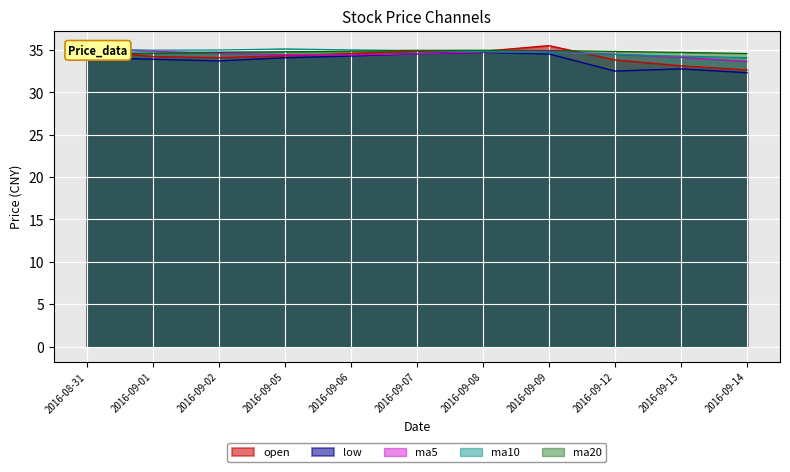

Which has a higher value, 2016-08-31 or 2016-09-14?

2016-08-31